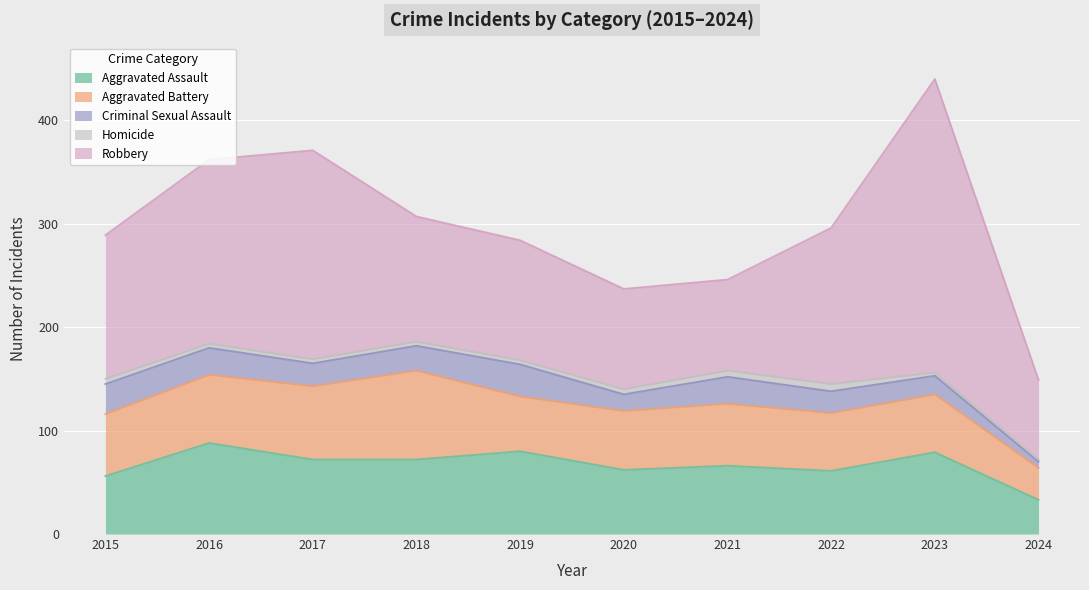

True or false: Robbery has a value of 77 at 2024.

True